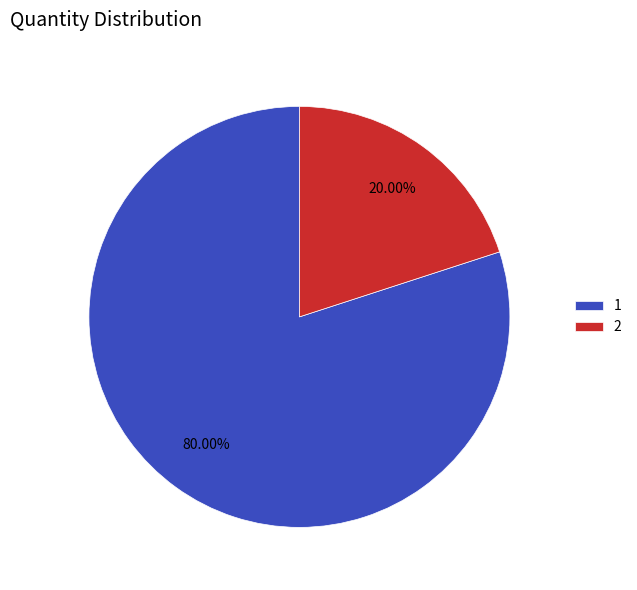

To the nearest percent, what is the difference between the 2 and 1 slice percentages?

60%